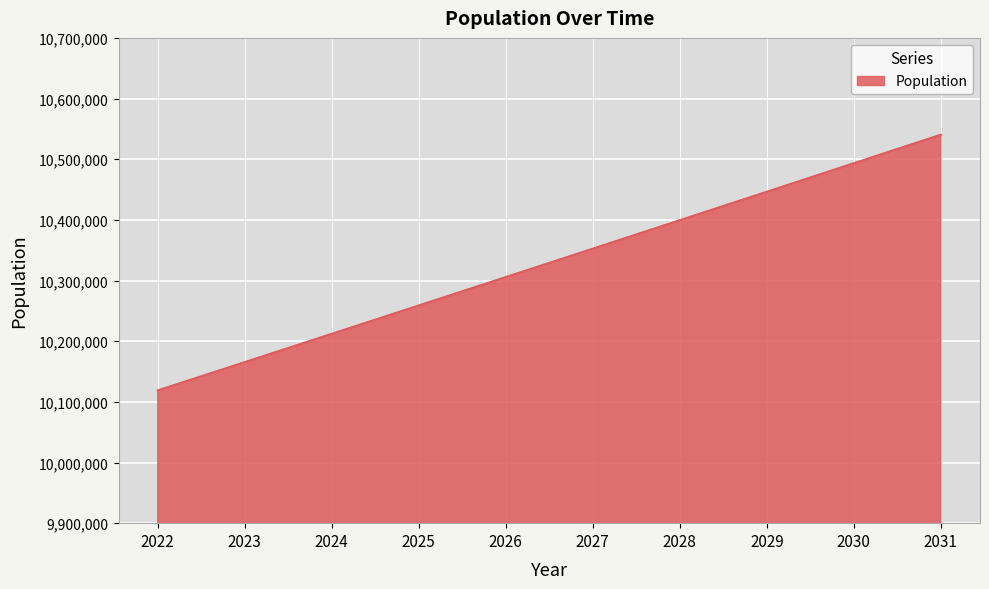

The chart shows a value of 10540382 at 2031. True or false?

True